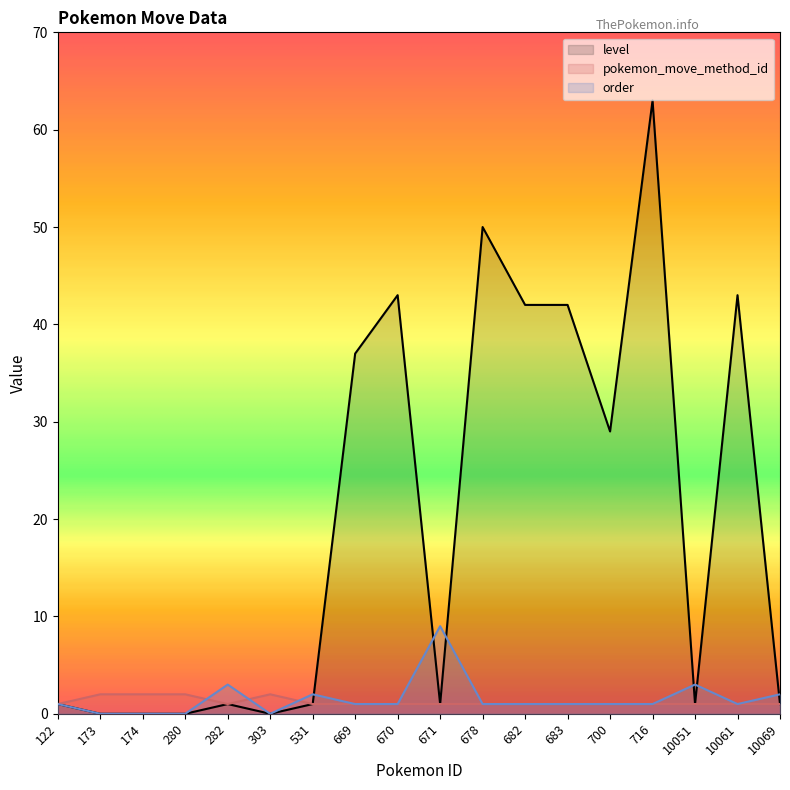

Reading right to left, what are all the values shown in this chart?

level: 10069=1	10061=43	10051=1	716=63	700=29	683=42	682=42	678=50	671=1	670=43	669=37	531=1	303=0	282=1	280=0	174=0	173=0	122=1
pokemon_move_method_id: 10069=1	10061=1	10051=1	716=1	700=1	683=1	682=1	678=1	671=1	670=1	669=1	531=1	303=2	282=1	280=2	174=2	173=2	122=1
order: 10069=2	10061=1	10051=3	716=1	700=1	683=1	682=1	678=1	671=9	670=1	669=1	531=2	303=0	282=3	280=0	174=0	173=0	122=1